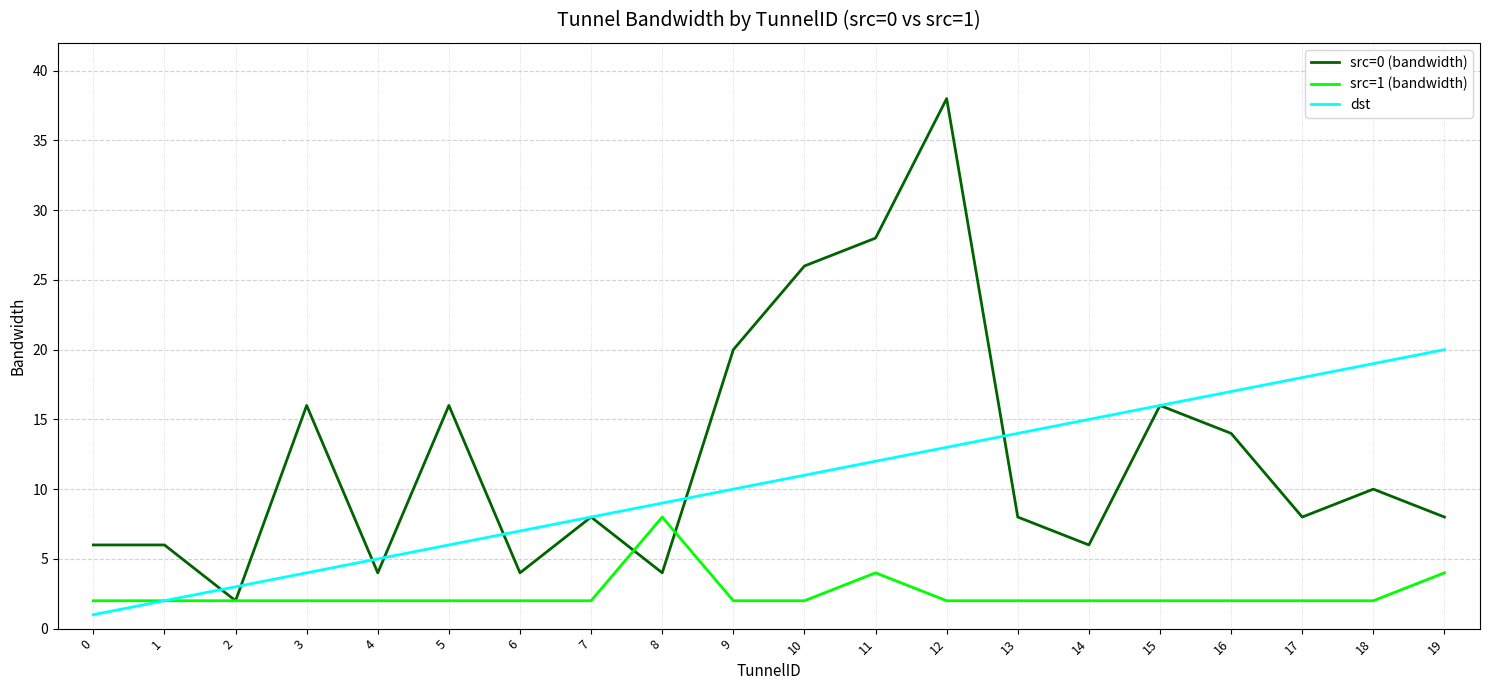

Does the chart have visible grid lines?

Yes